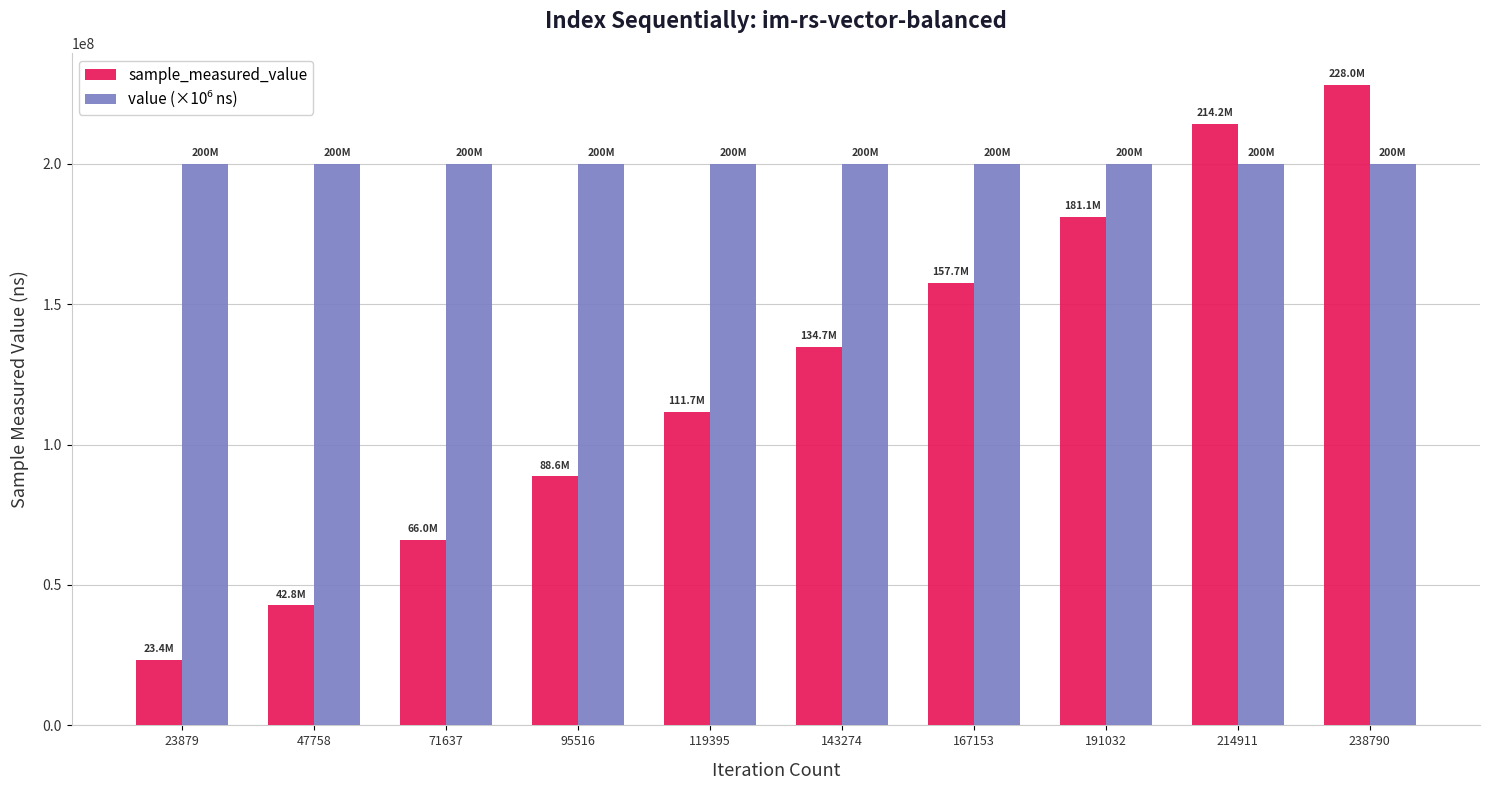

List the labels in order of sample_measured_value value, largest first.

238790, 214911, 191032, 167153, 143274, 119395, 95516, 71637, 47758, 23879